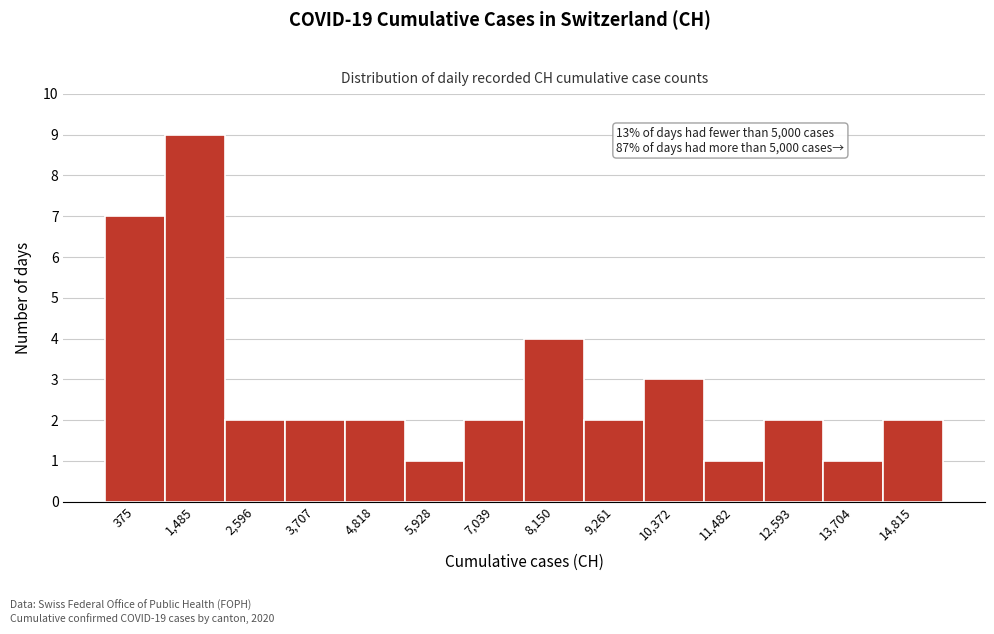

Reading right to left, transcribe all the data shown in this chart.

2	1	2	1	3	2	4	2	1	2	2	2	9	7